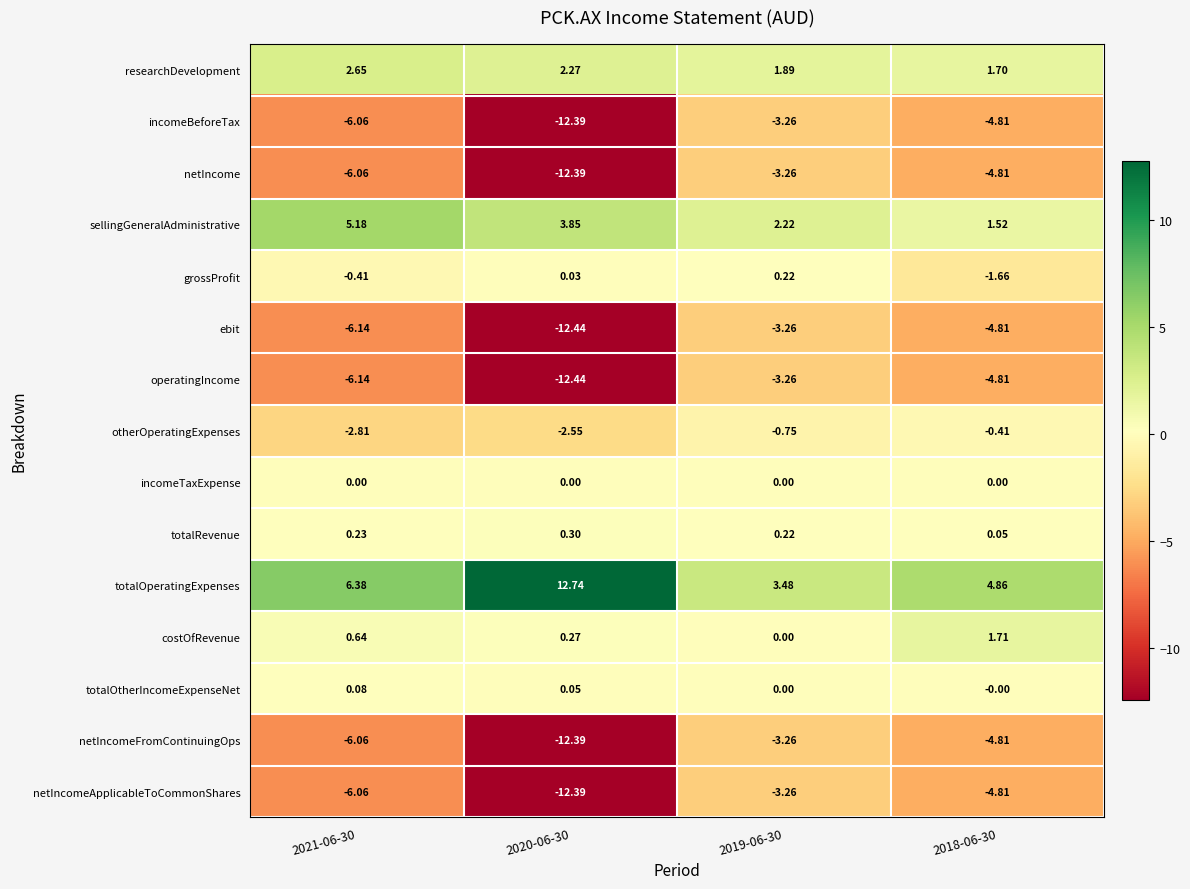

Between 2021-06-30 and 2018-06-30, which series saw the biggest shift?

sellingGeneralAdministrative